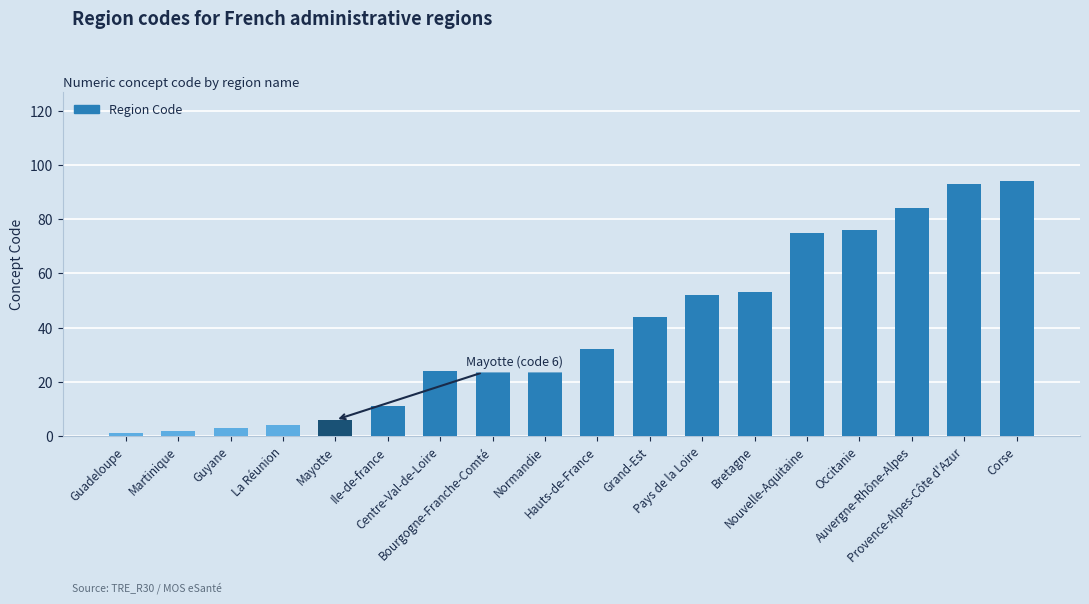

What is the label of the 18th bar from the right?

Guadeloupe